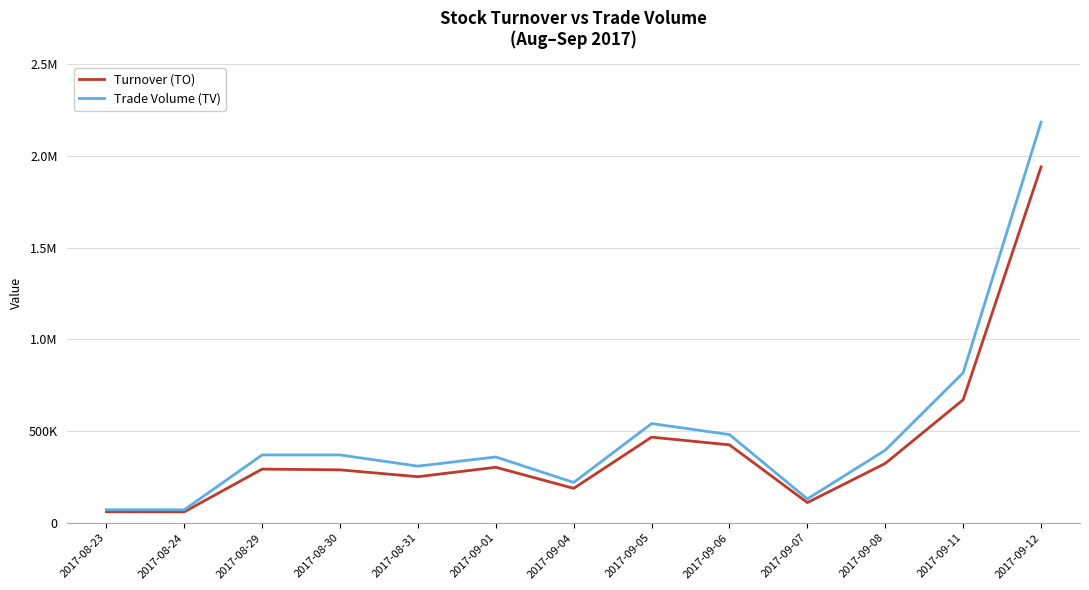

At which category does Trade Volume (TV) reach its first local valley?

2017-08-31